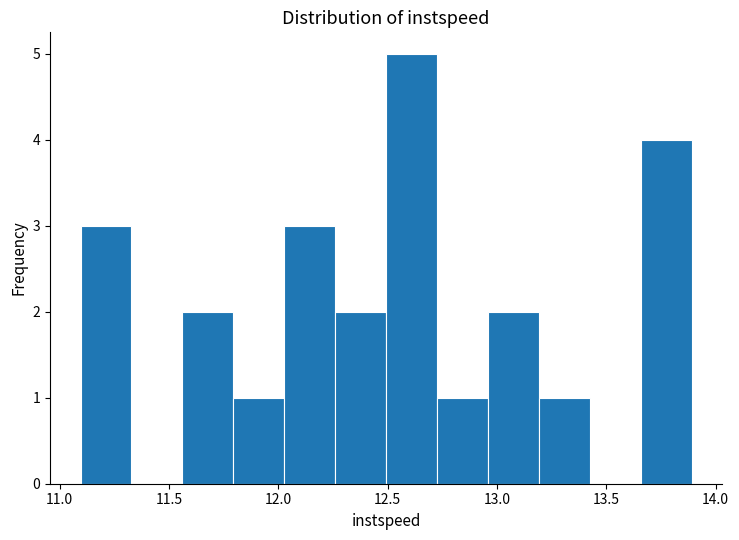

Over which range of the x-axis is the bar tallest?

12.50 to 12.75